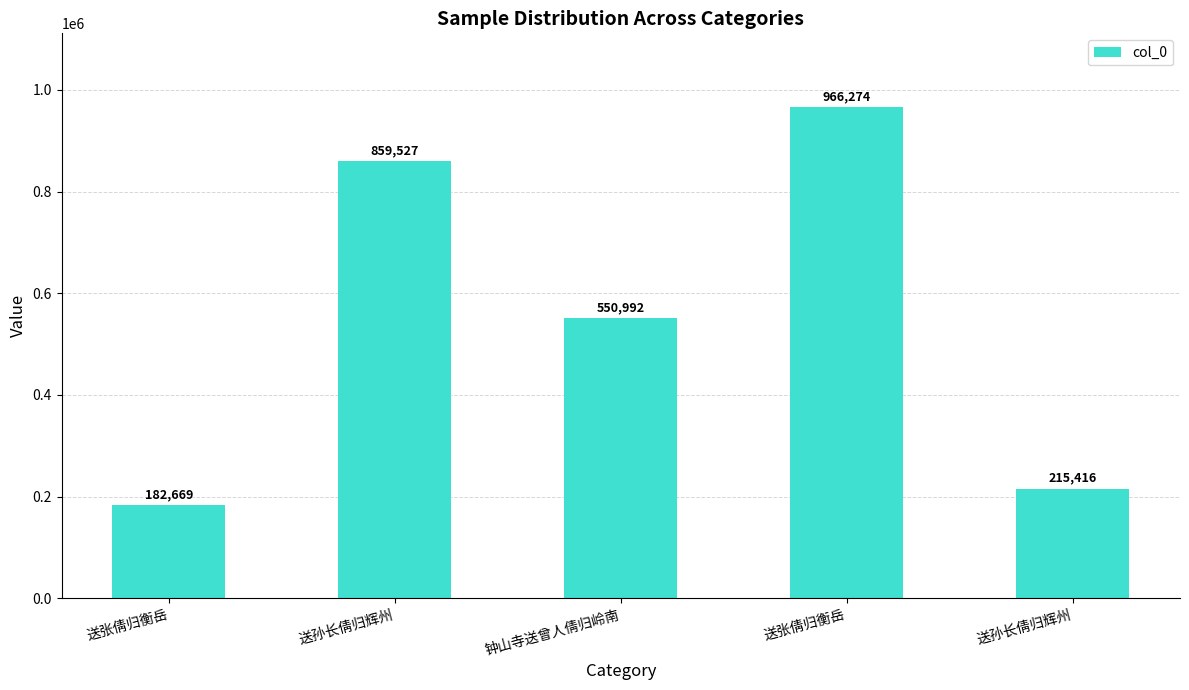

Reading left to right, list all the values displayed in this chart.

送张倩归衡岳=182669	送孙长倩归辉州=859527	钟山寺送曾人倩归岭南=550992	送张倩归衡岳=966274	送孙长倩归辉州=215416